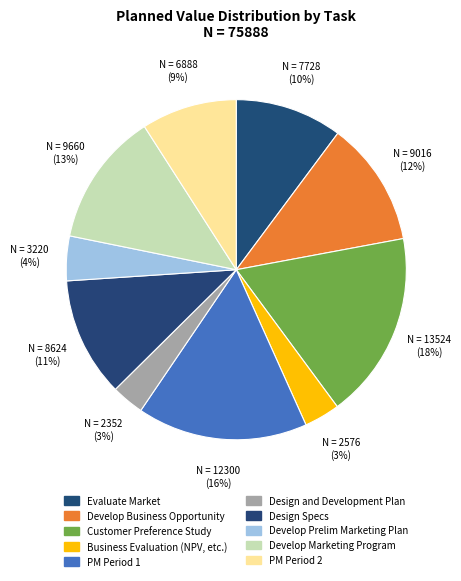

How many segments does this pie chart have?

10